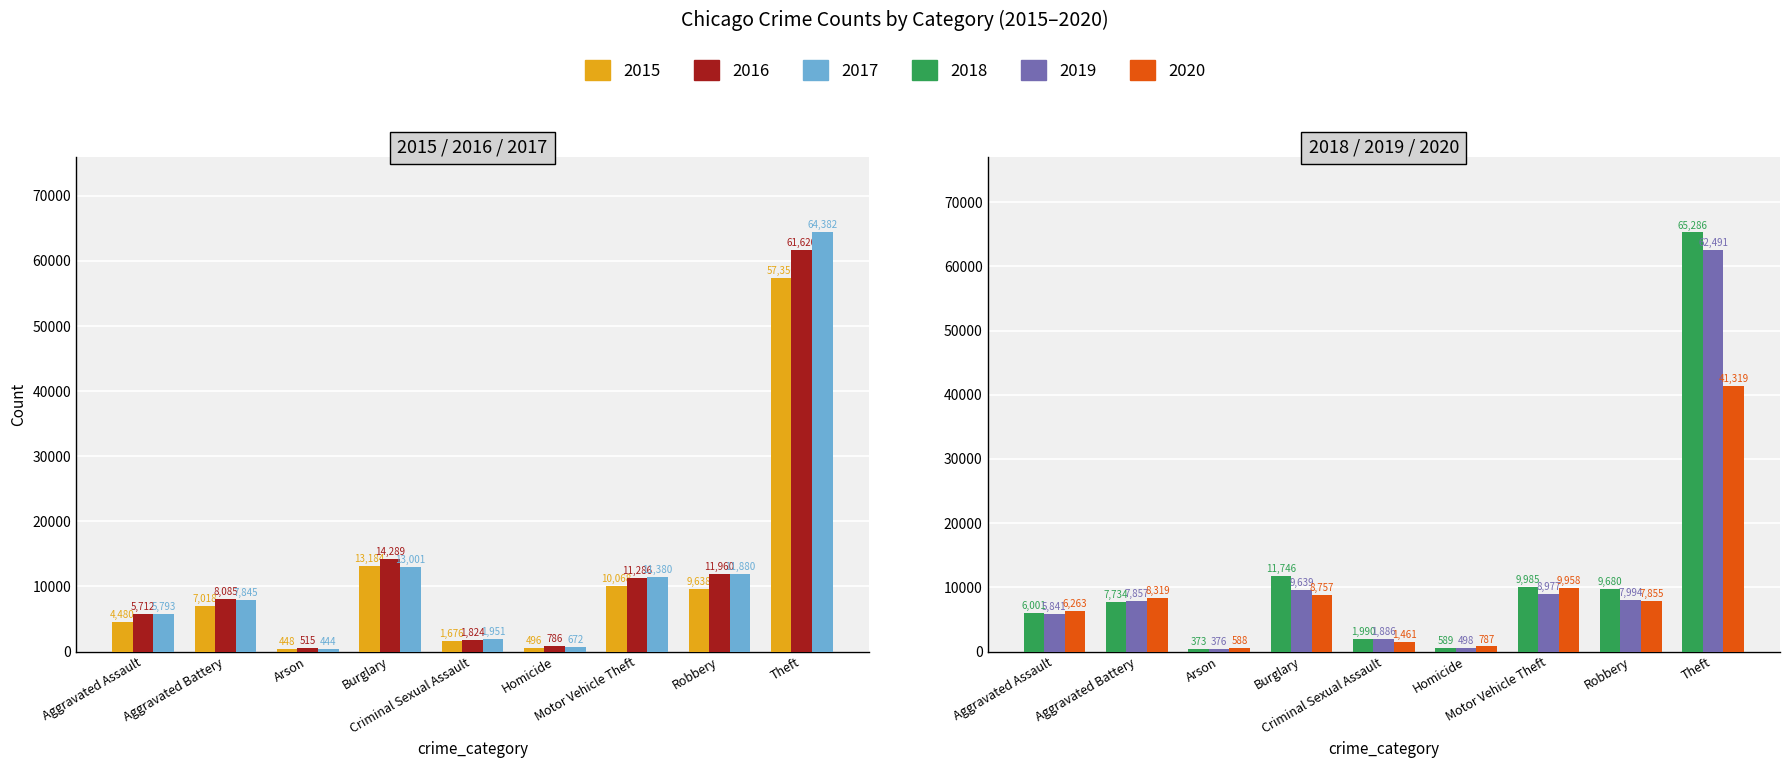

Which series has the largest range (max minus min)?

2018